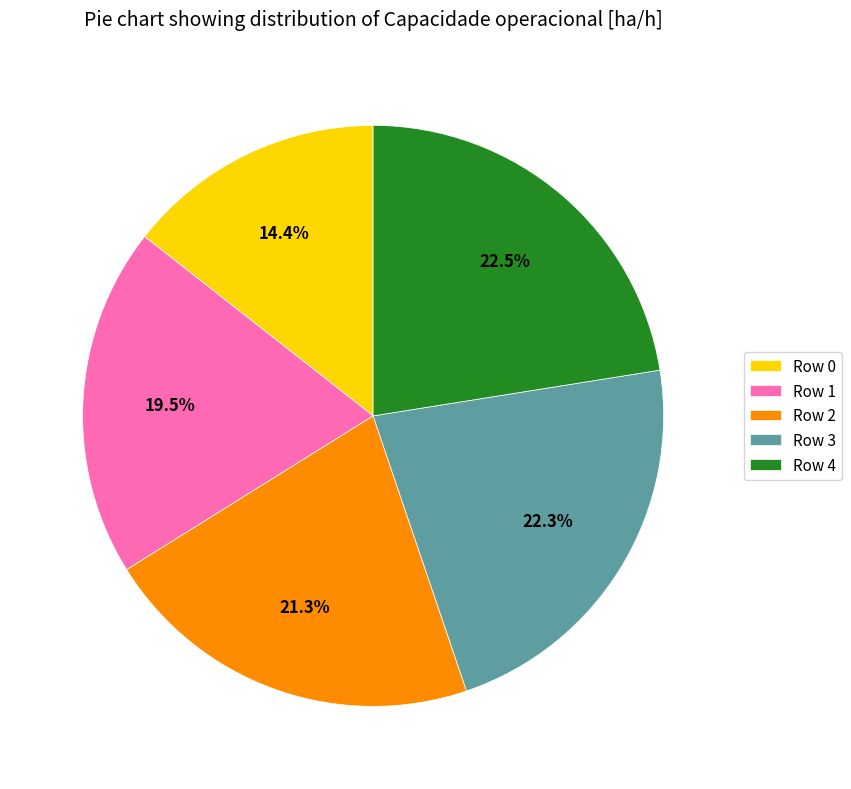

What percentage do Row 2 and Row 3 together represent?

43.6%